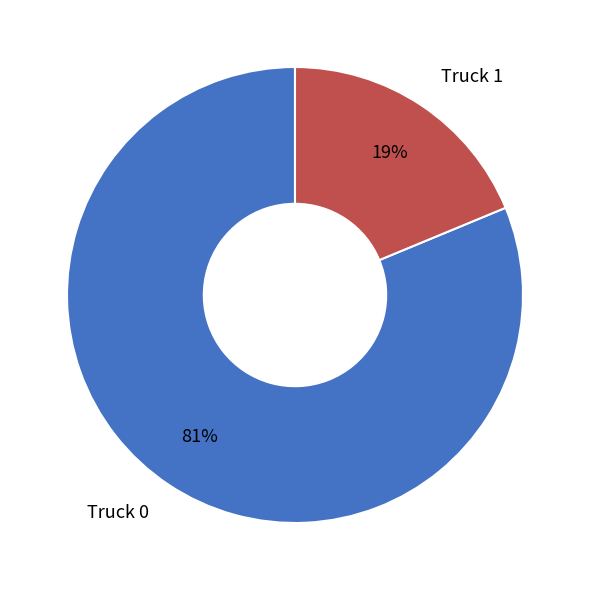

Does Truck 0 account for over 50% of the chart?

Yes